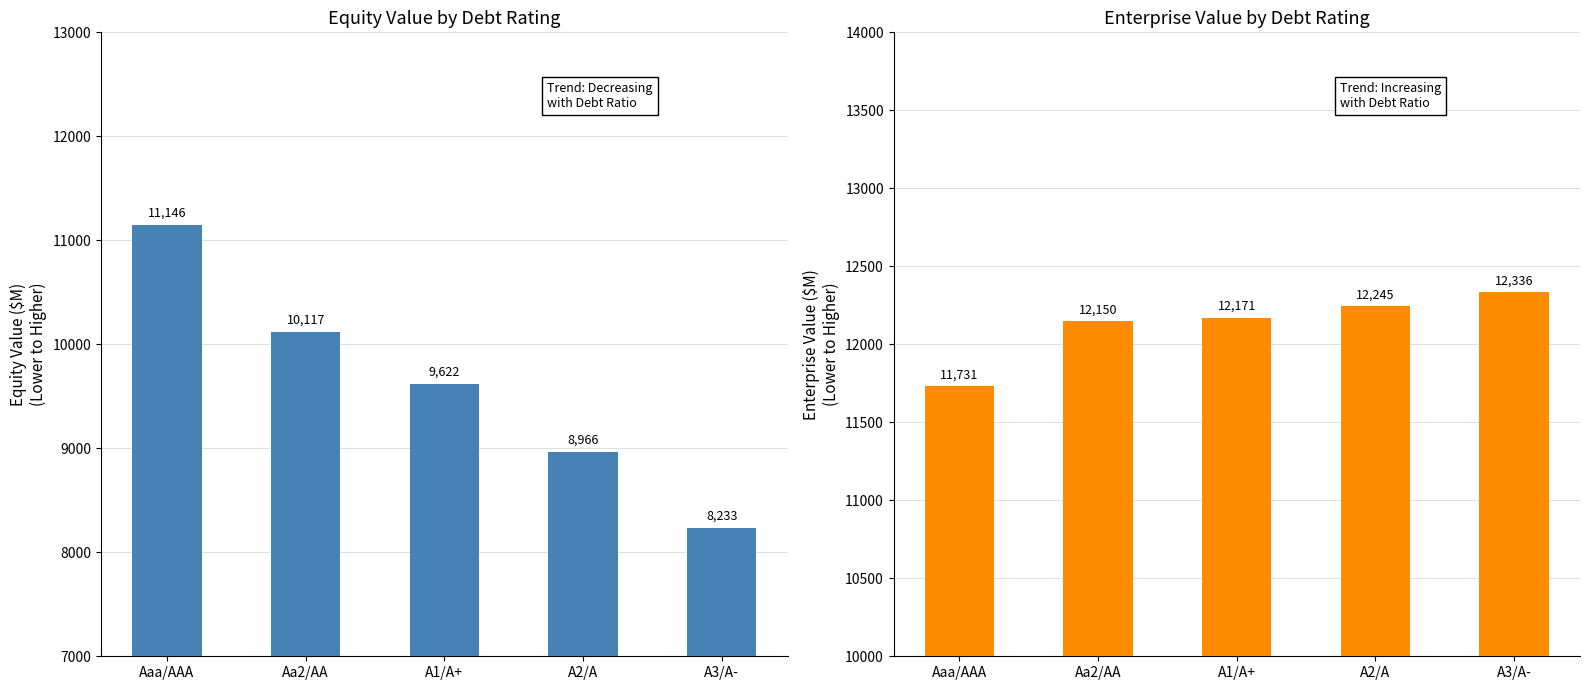

At A2/A, list the series in order from smallest to largest.

Equity Value, Enterprise Value